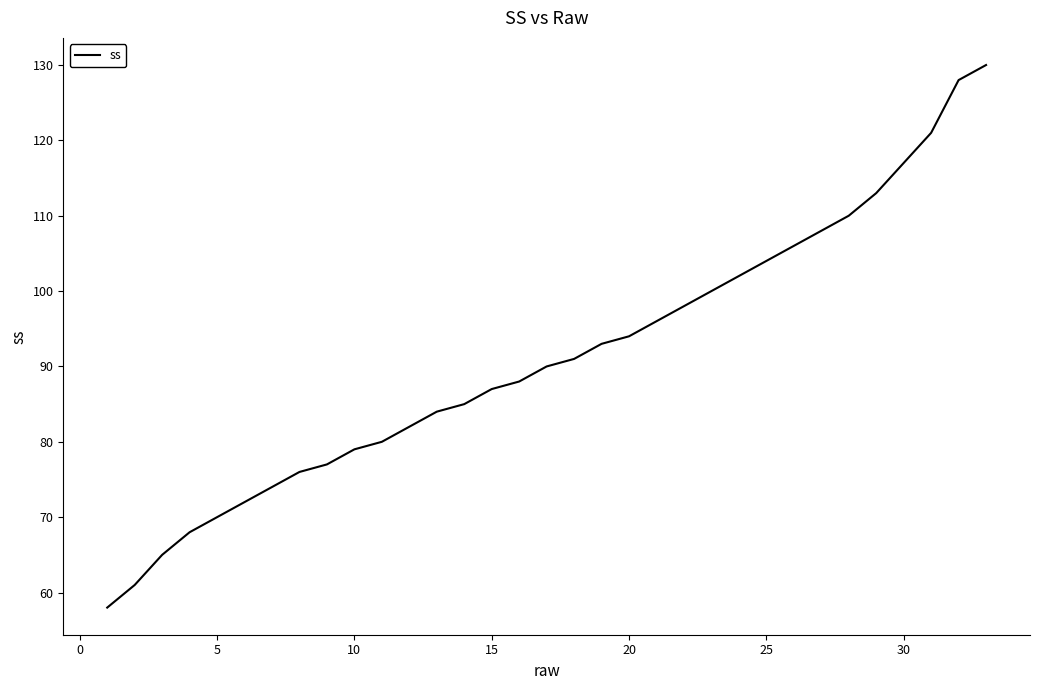

What is the smallest value displayed?

58